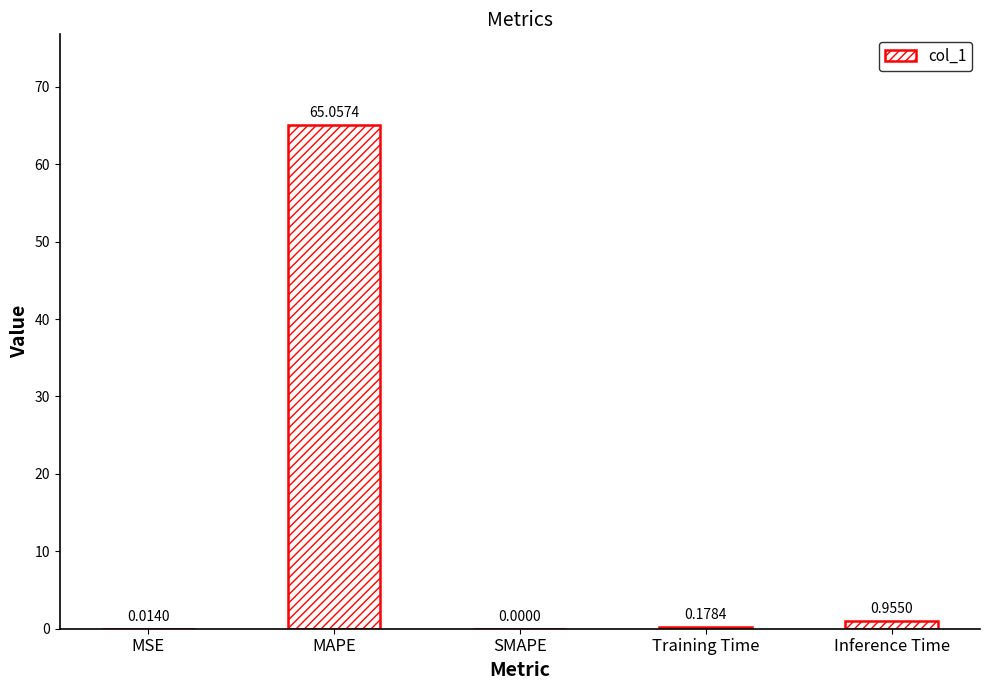

At which label is the value closest to 32?

Inference Time